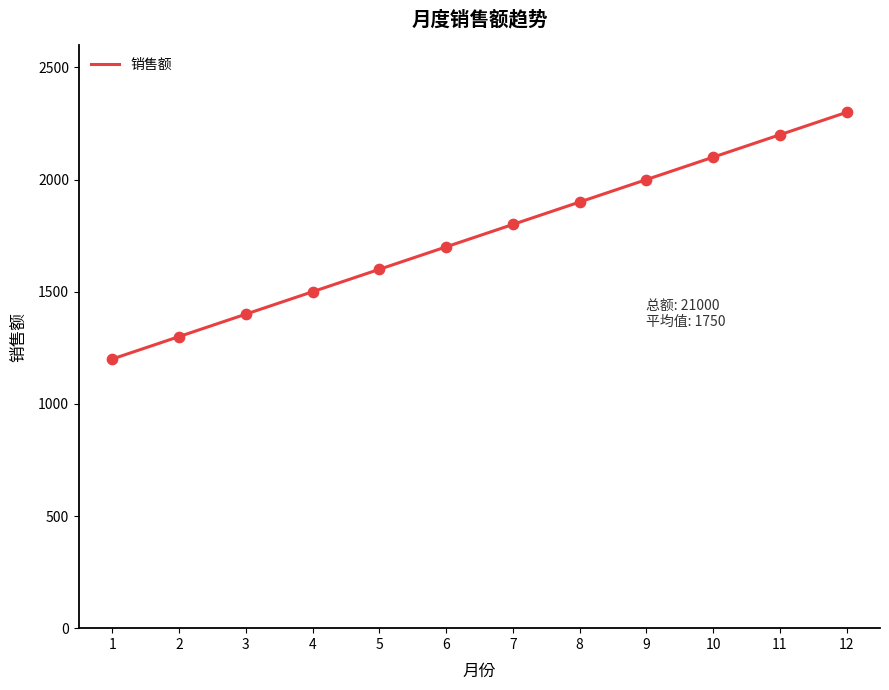

Approximately how many times larger is the value at 3 compared to 5?

0.9